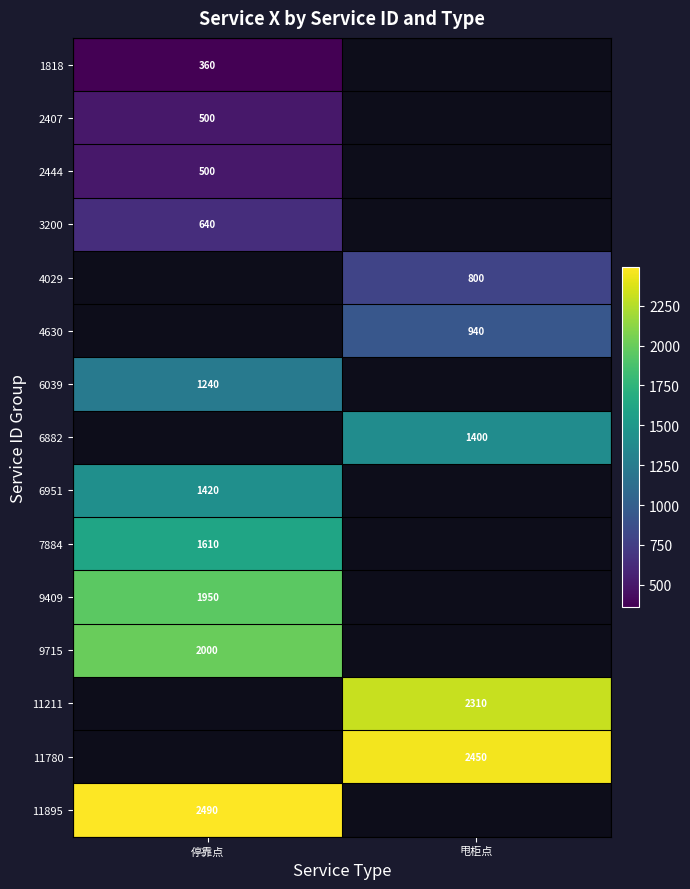

What is the greatest value displayed?

2490.0